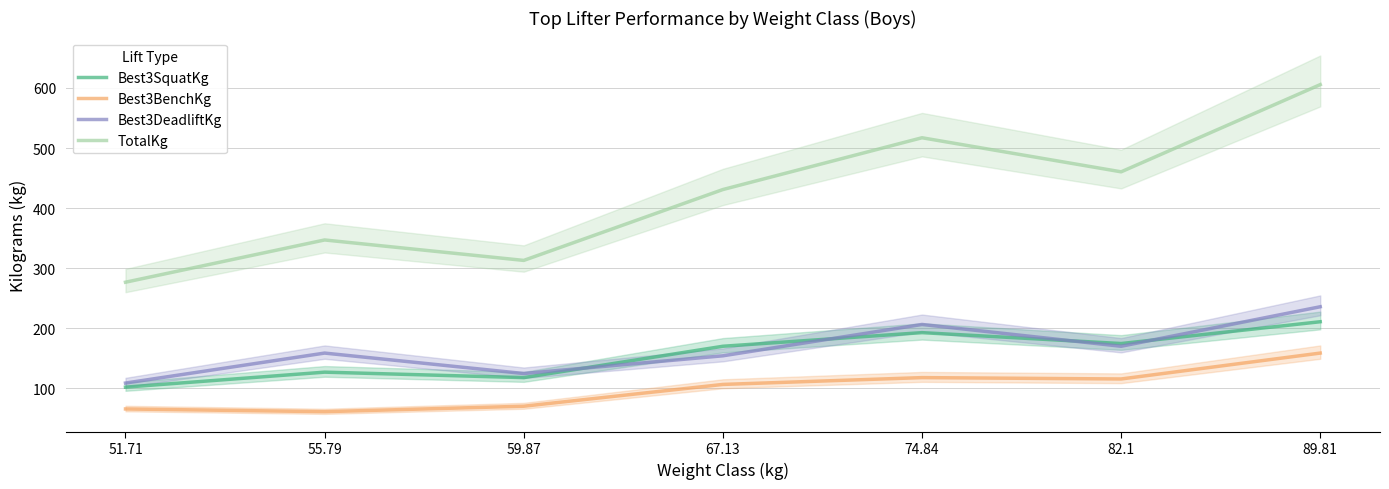

What is the difference between the highest and lowest values at 74.84?

399.2